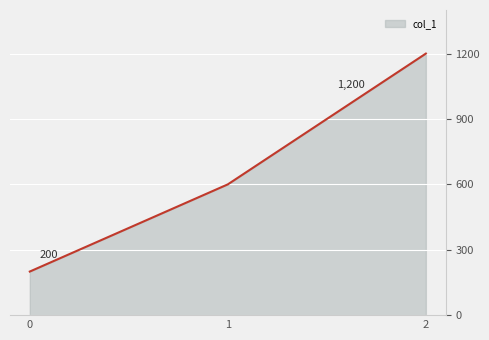

What is the difference between the maximum and minimum values?

1000